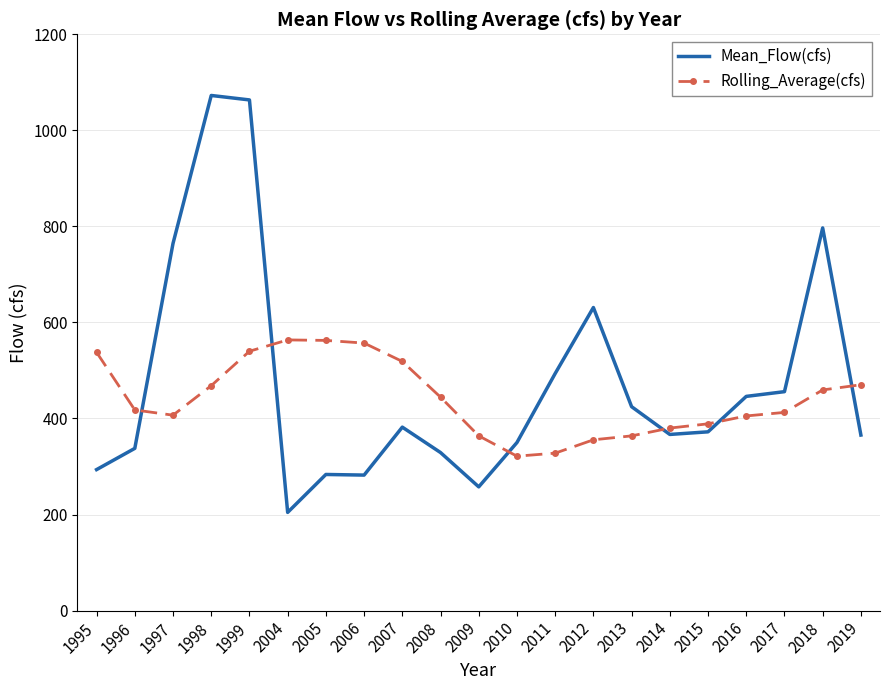

Is the value of Mean_Flow(cfs) at 2018 greater than the value of Rolling_Average(cfs) at 2014?

Yes